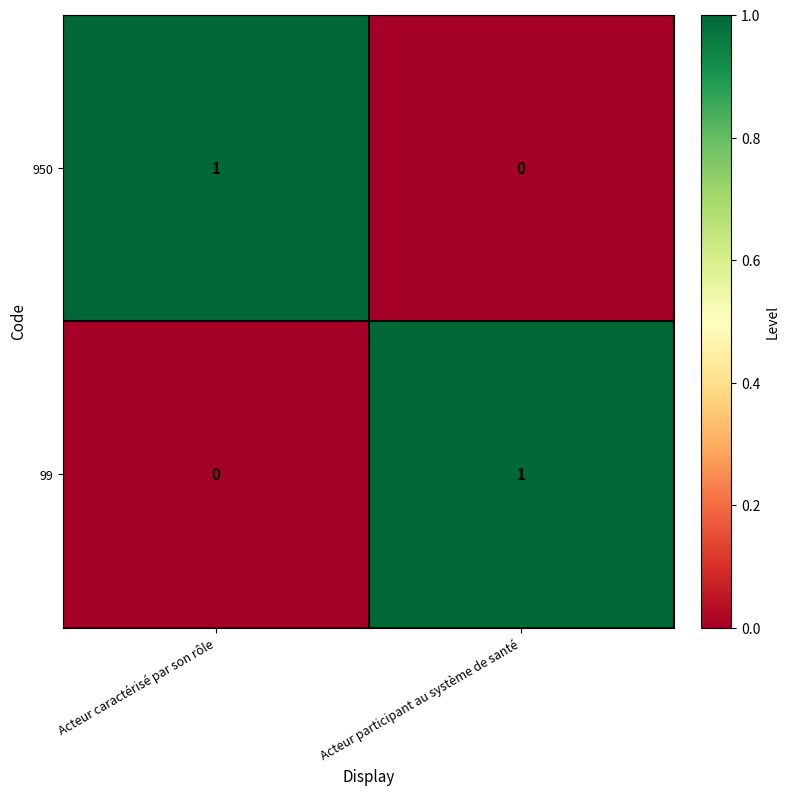

True or false: 99 has a value of 1 at Acteur participant au système de santé.

True